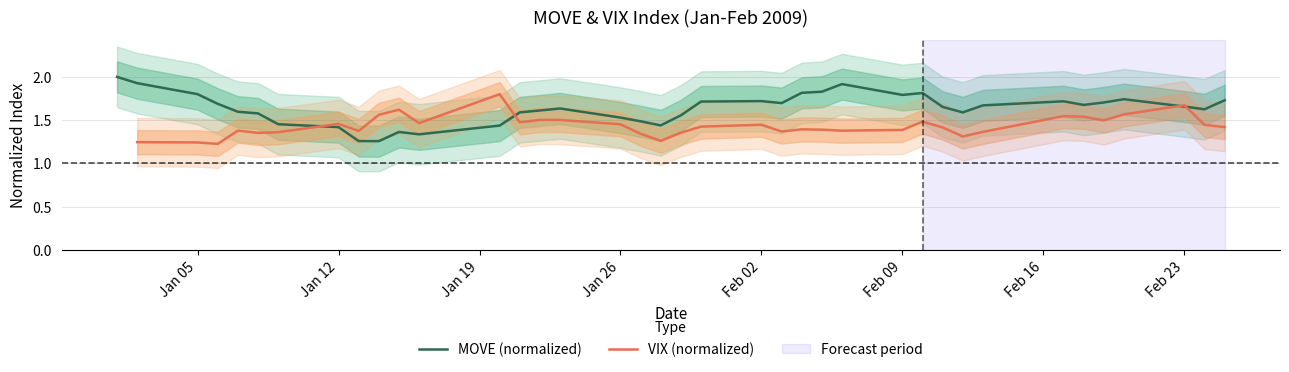

After their last crossing, which series has the higher values: MOVE (normalized) or VIX (normalized)?

MOVE (normalized)